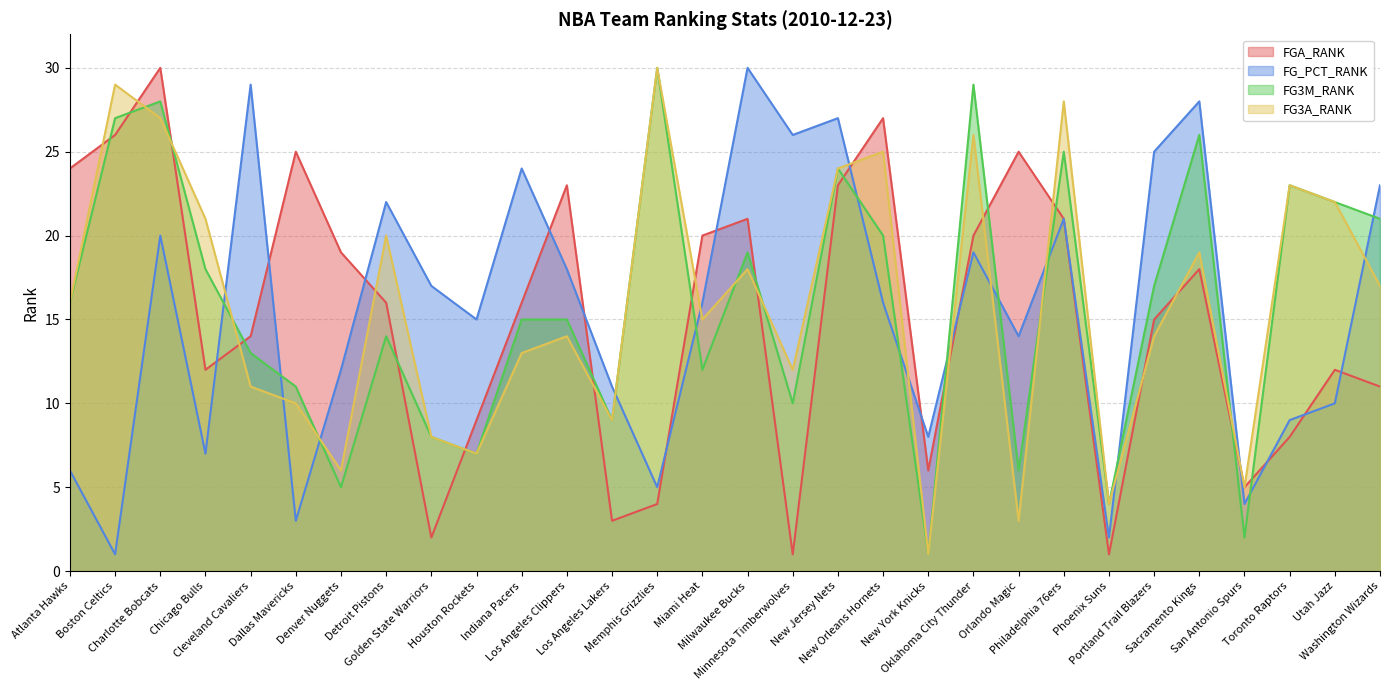

Where does the FG_PCT_RANK series first go above 16?

Charlotte Bobcats